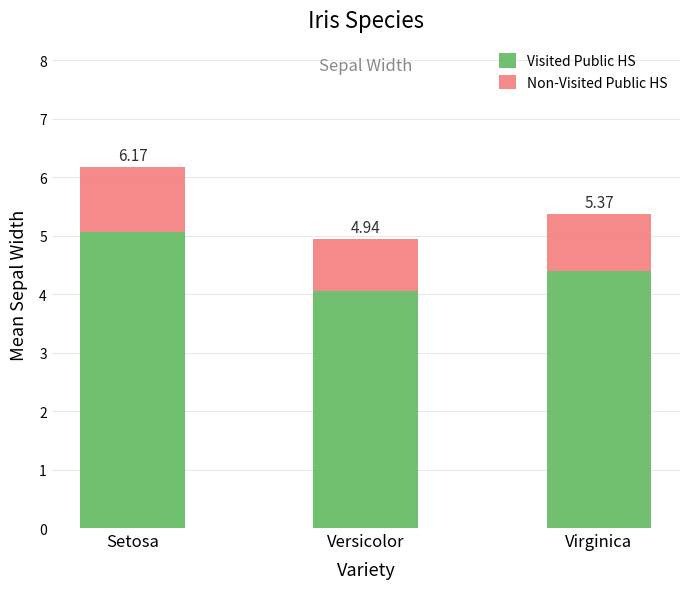

List the labels in order of Non-Visited Public HS value, largest first.

Setosa, Virginica, Versicolor